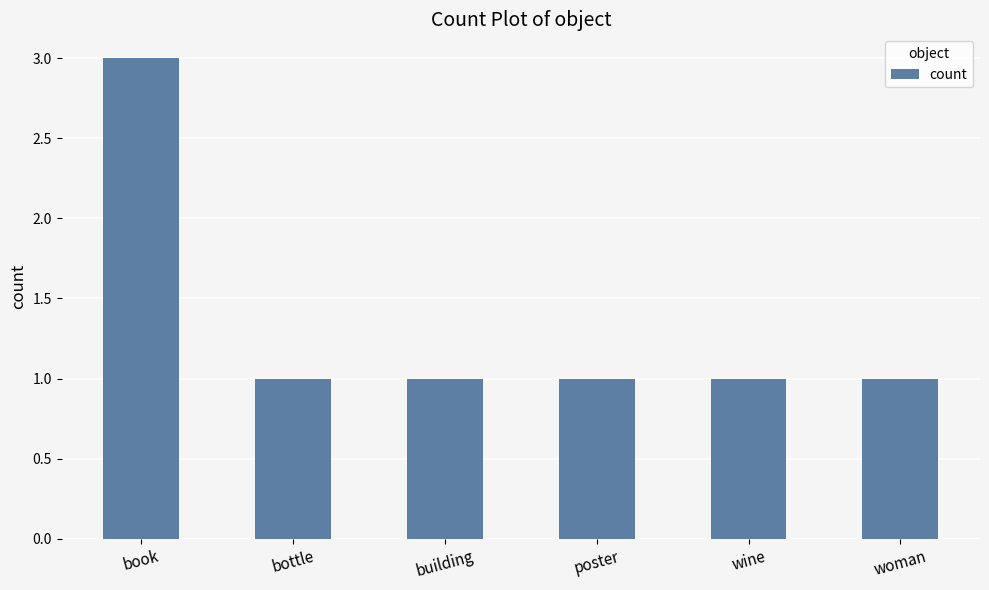

How many values are between 1 and 2?

5